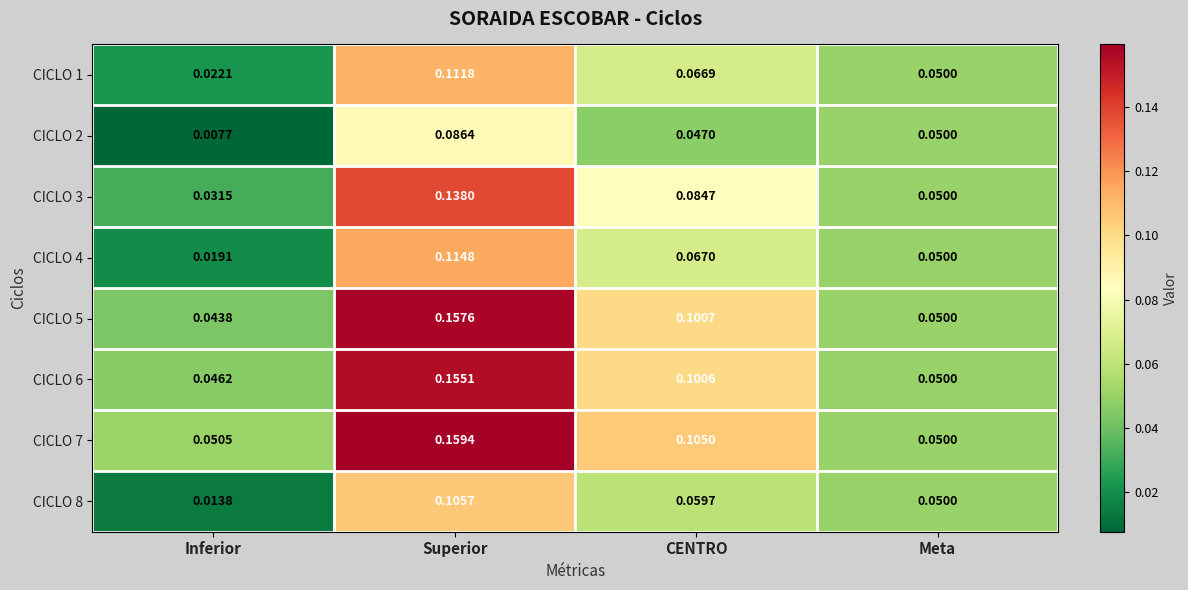

Rank the categories by CICLO 4 value from lowest to highest.

Inferior, Meta, CENTRO, Superior